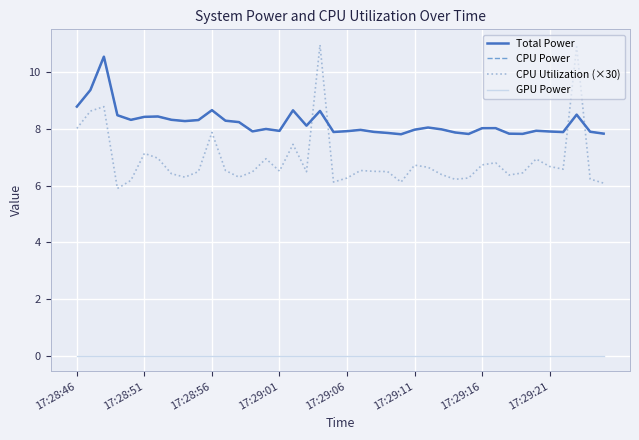

How many times do CPU Utilization (×30) and Total Power cross each other?

4